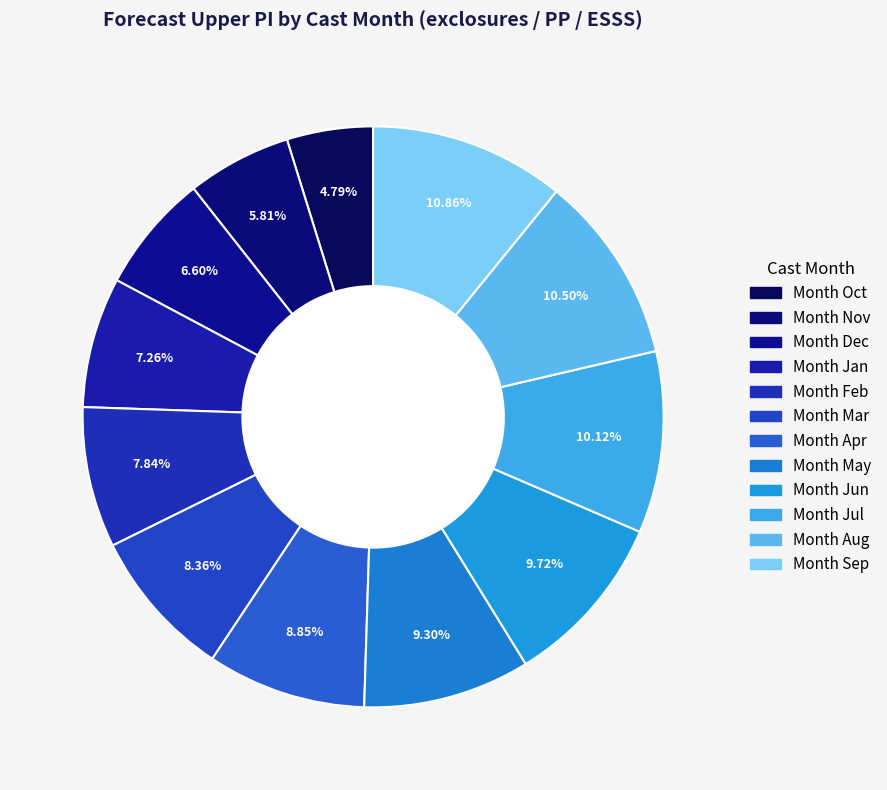

Is there any slice that represents more than half of the pie?

No